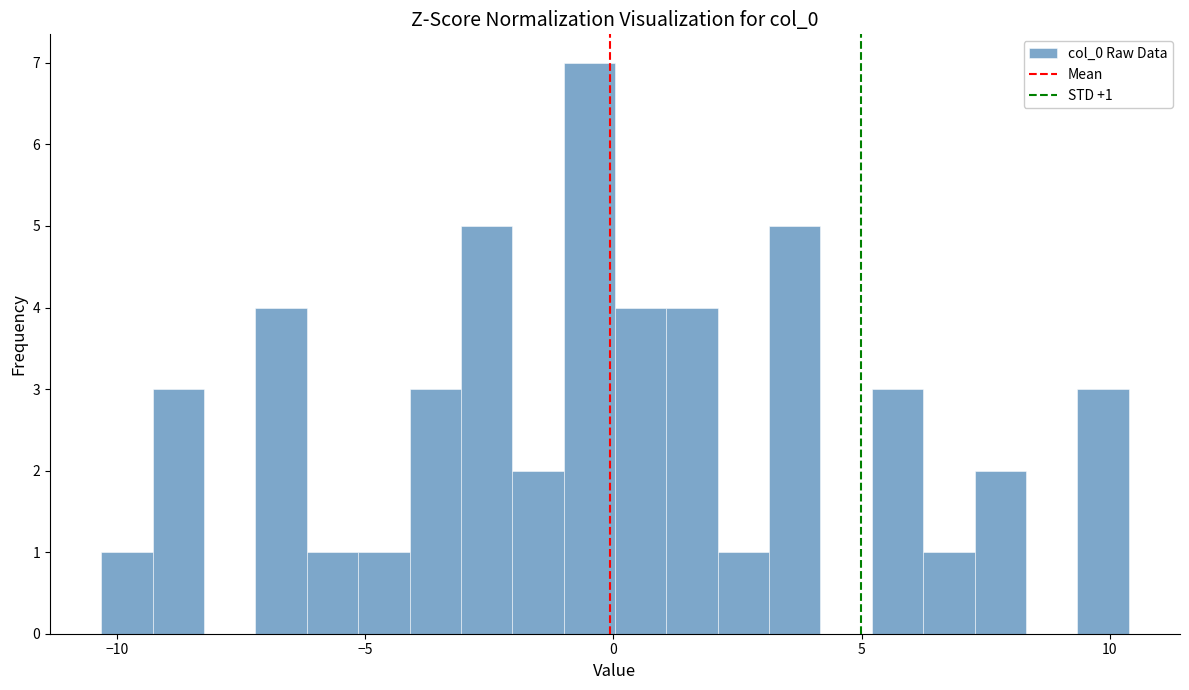

Around what value on the x-axis is the tallest bar? Give the approximate position of its centre, as read against the axis.

-0.5